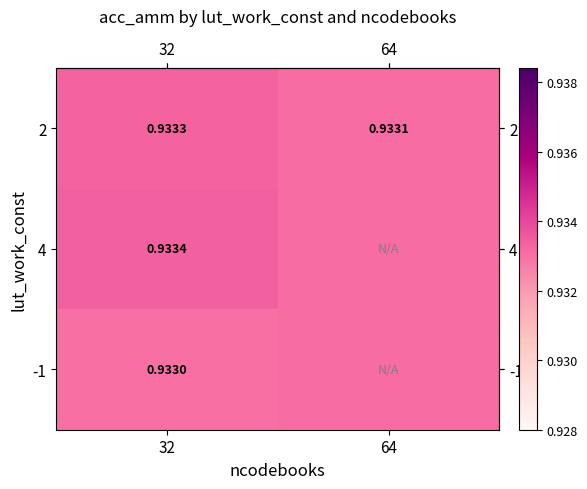

Is it true that row_2 equals 1.5 at 32?

False